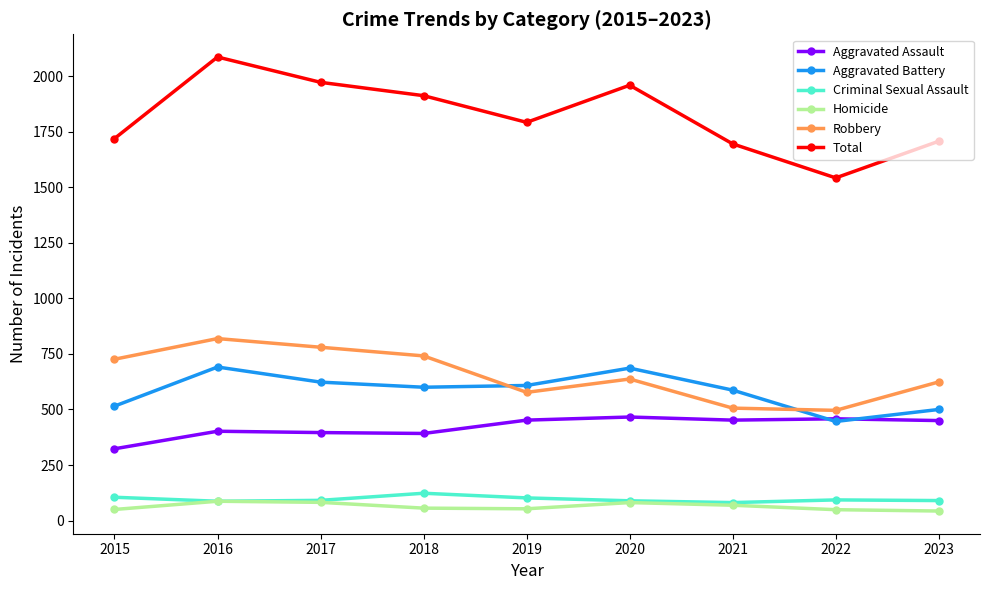

What is the value of the Criminal Sexual Assault point at the 4th from the left?

123